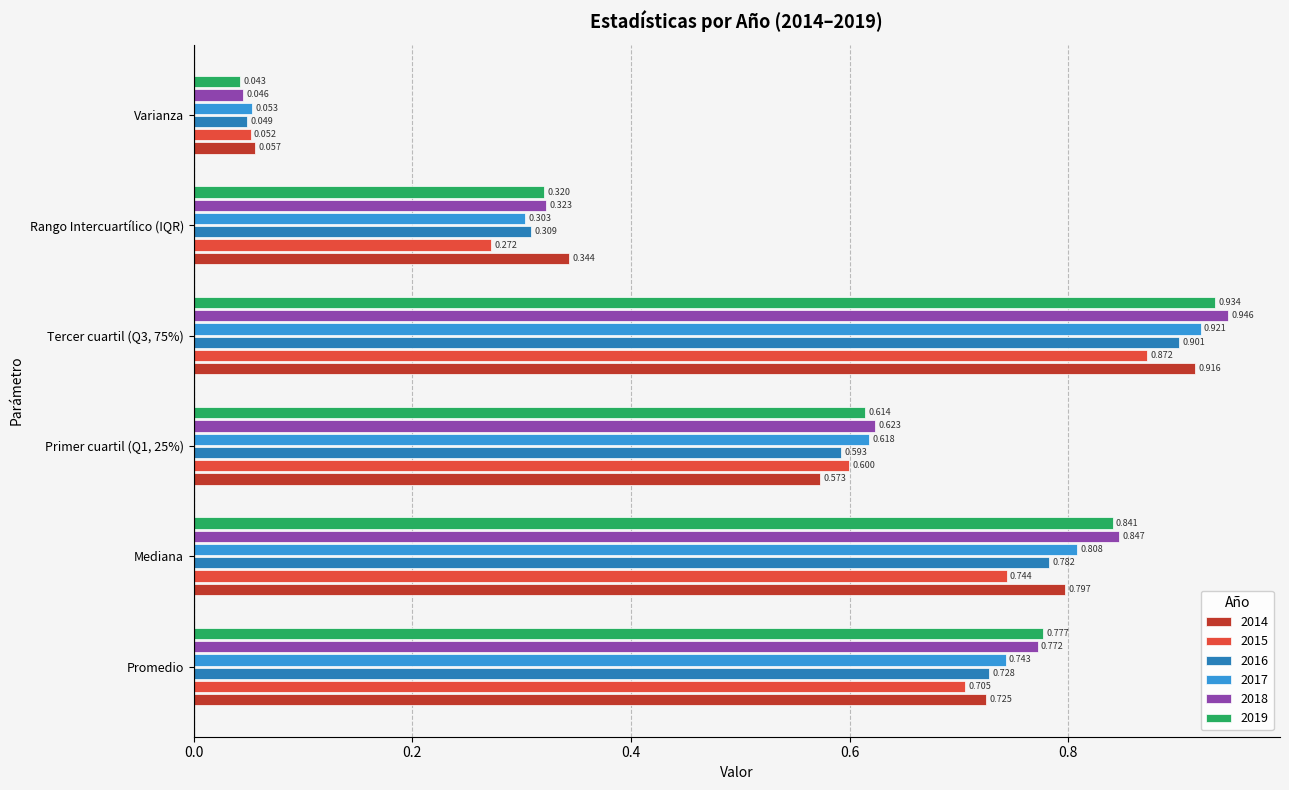

At which category does the chart reach its minimum across all series?

Varianza